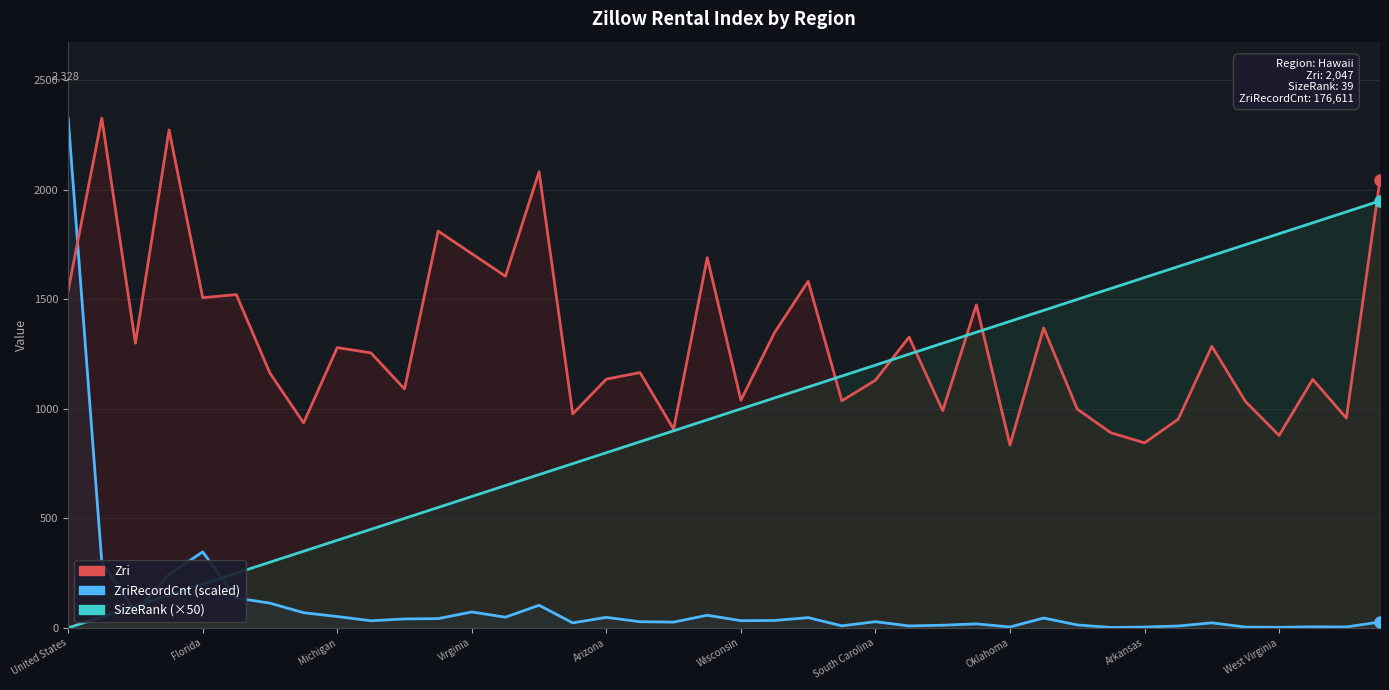

True or false: SizeRank has a value of 1650.0 at 33.

True